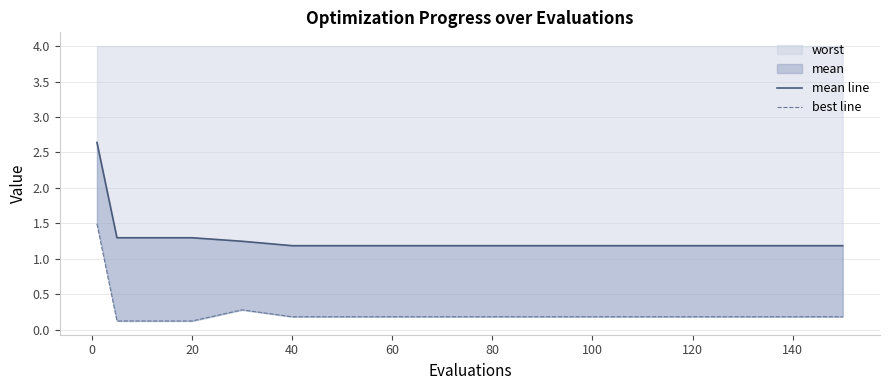

At how many categories does at least one series exceed 0?

17